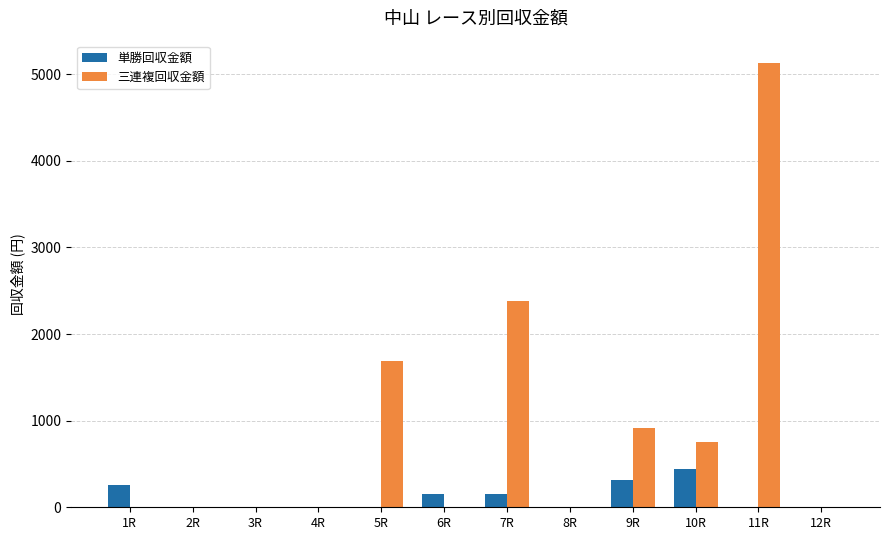

Between 6R and 10R, which series saw the biggest shift?

三連複回収金額